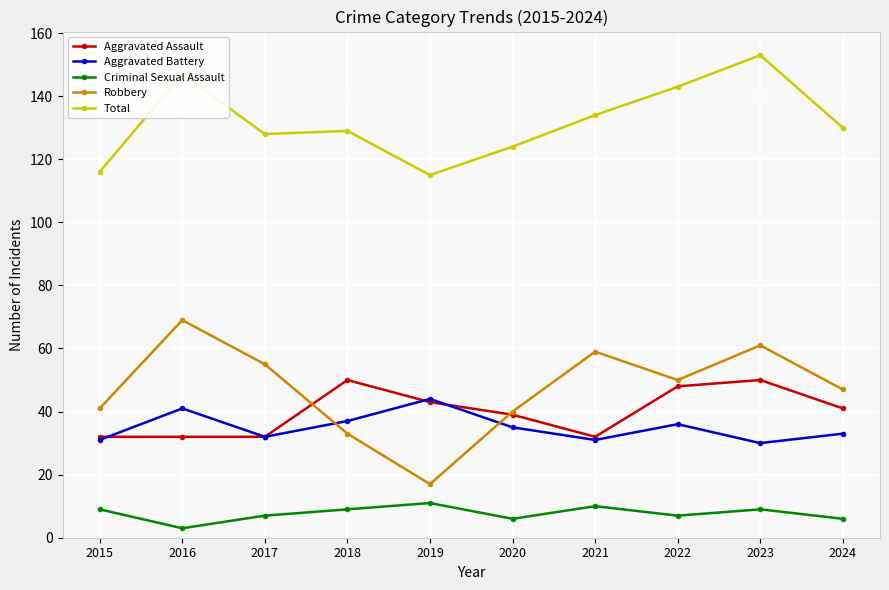

What is the spread (max minus min) of values at 2021?

124